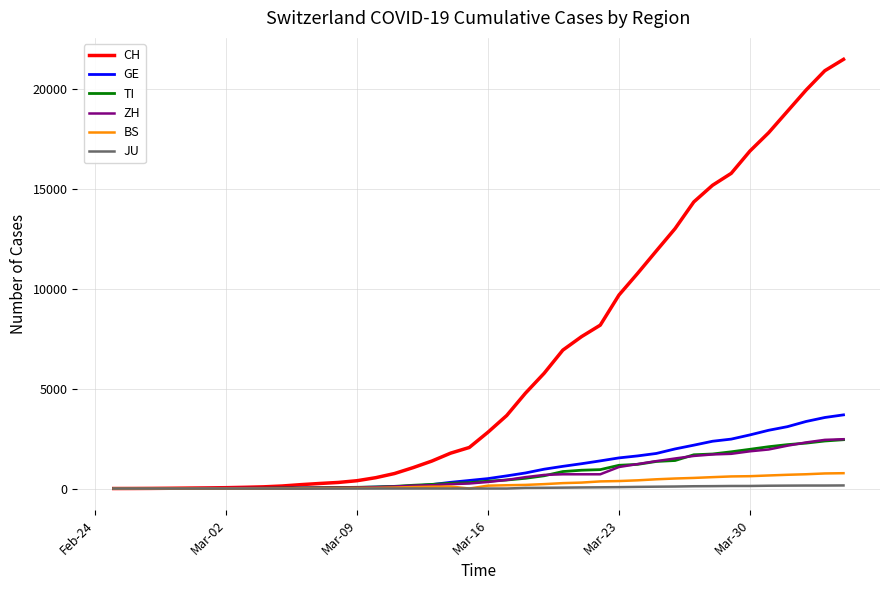

Which series has the largest total across all categories?

CH